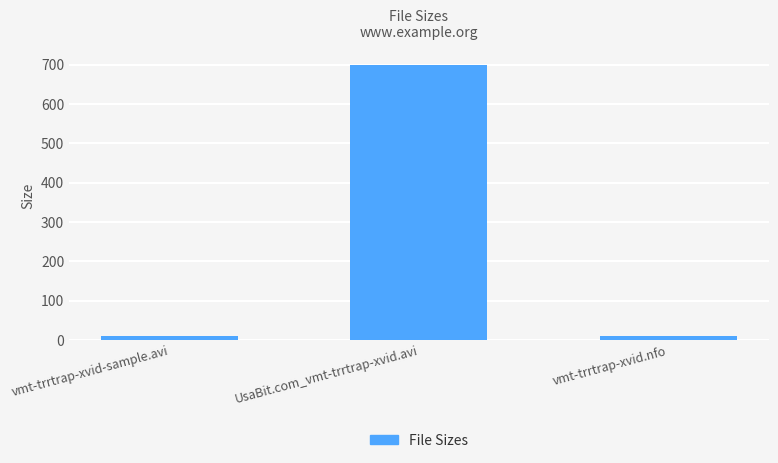

What position from the left is UsaBit.com_vmt-trrtrap-xvid.avi?

2